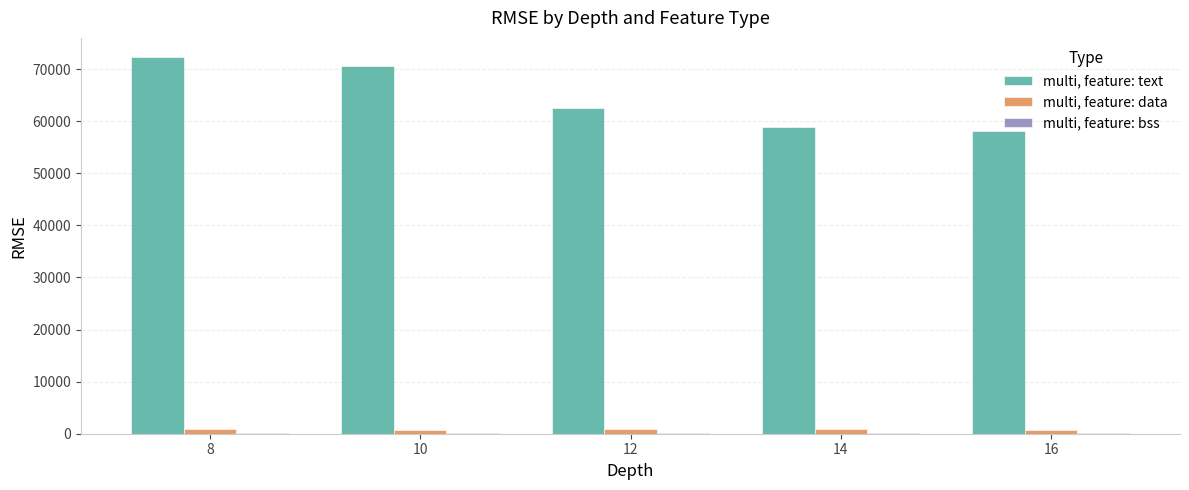

What is the sum of all multi, feature: text values?

322639.7